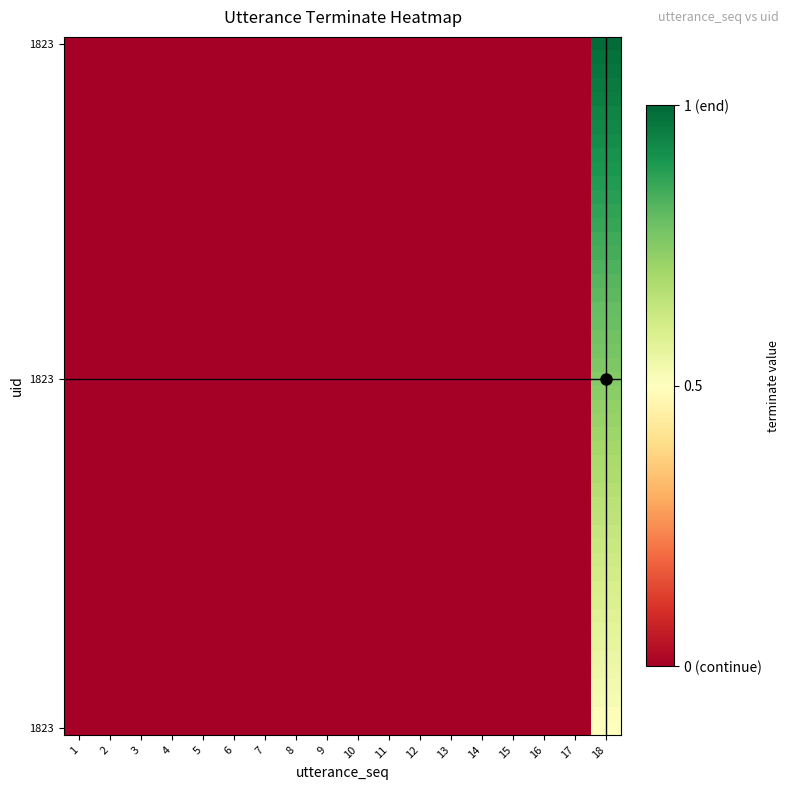

Between 3 and 6, which is larger?

3